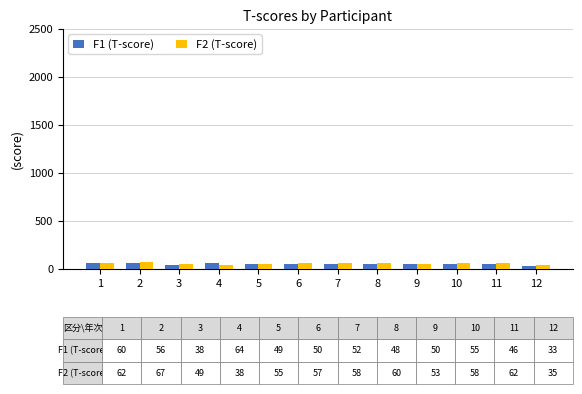

What is the value of the F1 (T-score) bar at the 2nd from the left?

56